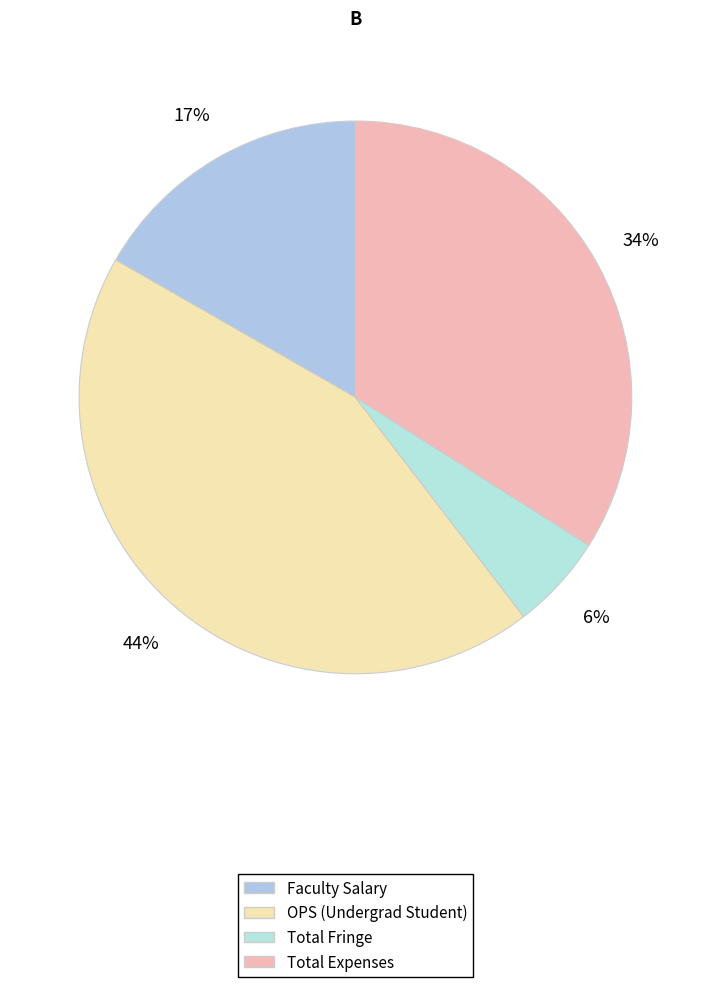

Approximately how many times larger is the value at Faculty Salary compared to OPS (Undergrad Student)?

0.4